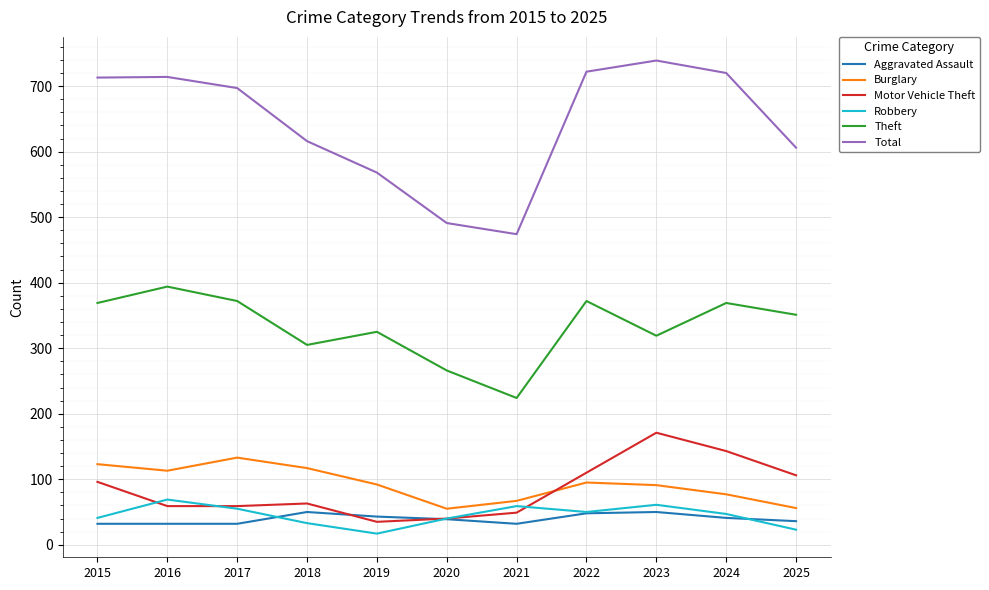

Is it true that Aggravated Assault equals 50 at 2023?

True